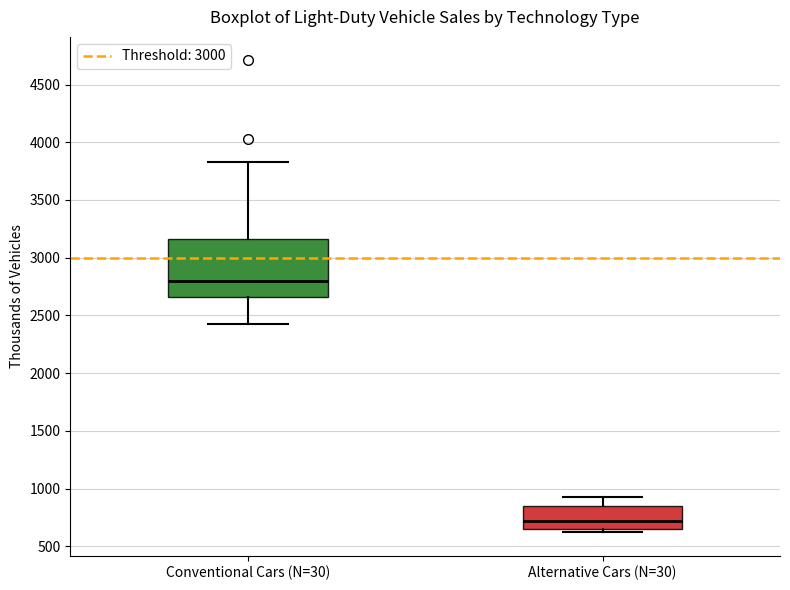

Which box is the tallest, from its lower edge to its upper edge?

Conventional Cars (N=30)